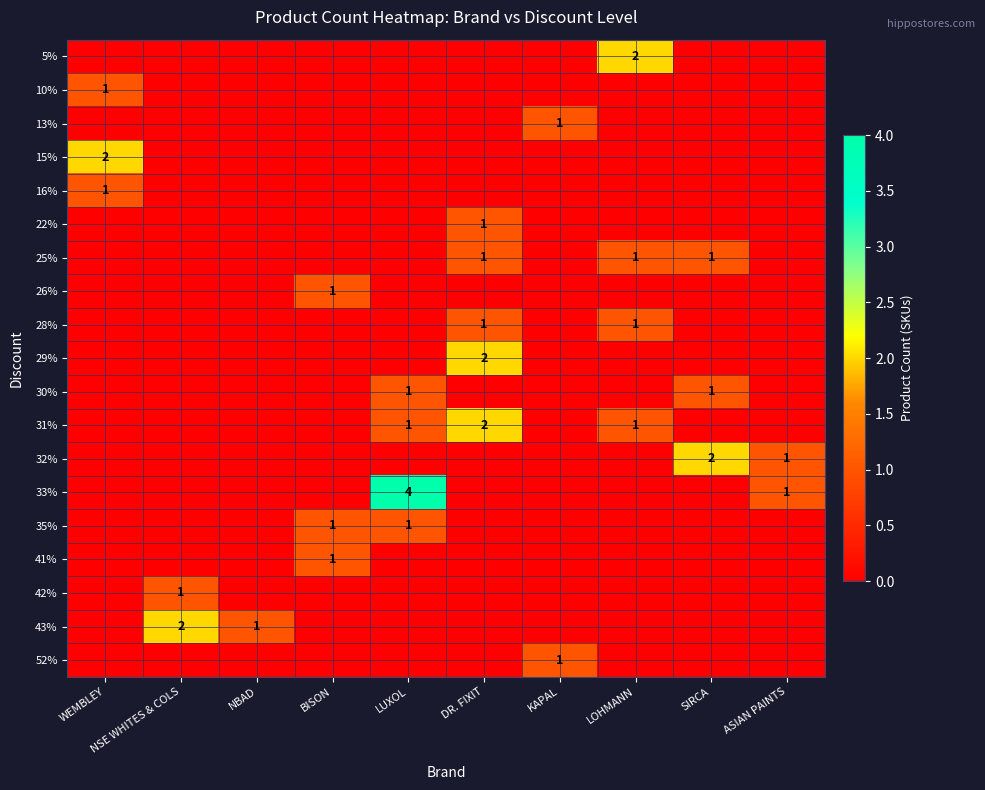

What is the sum of all 25% values?

3